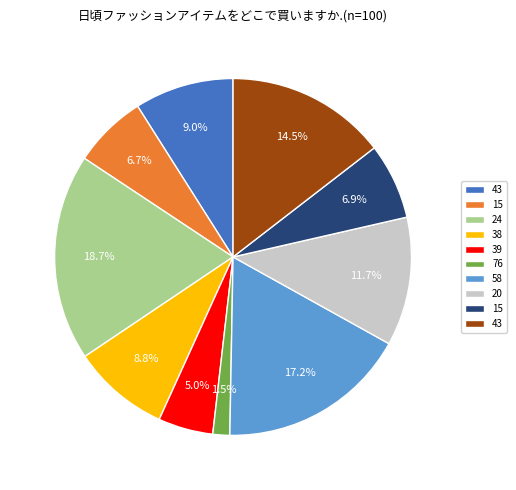

Is there a majority slice in this chart?

No